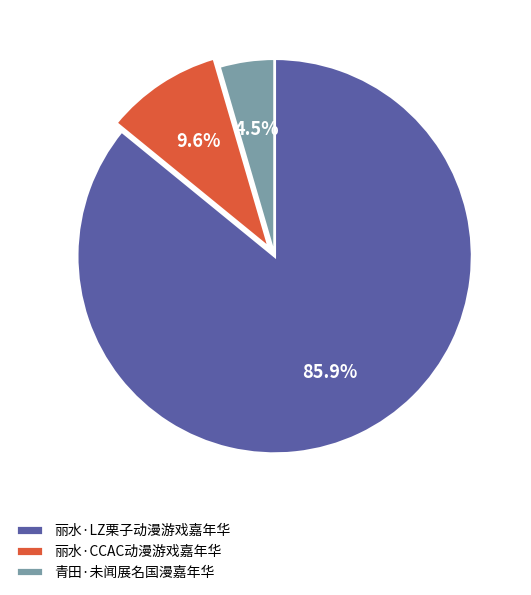

True or false: 丽水·CCAC动漫游戏嘉年华 accounts for 1% of the total.

False